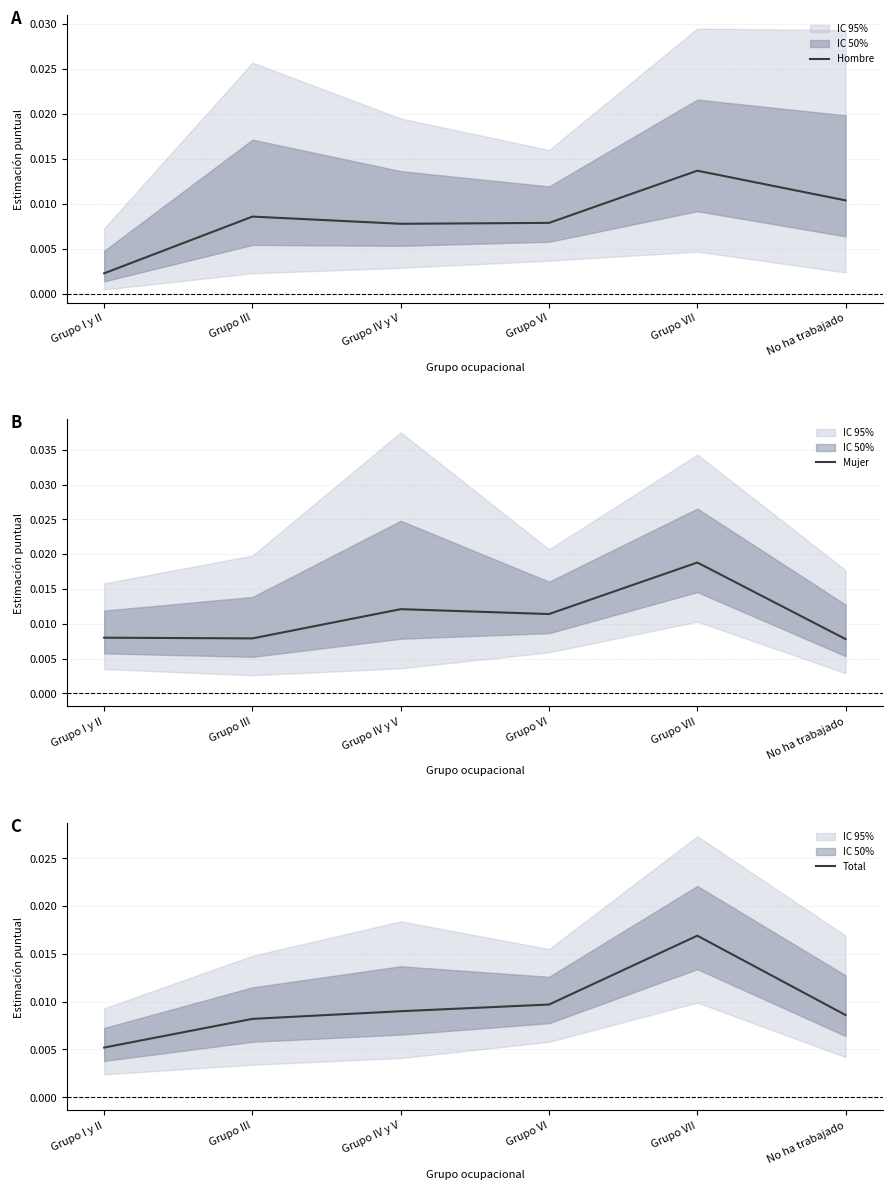

Does the chart have visible grid lines?

Yes